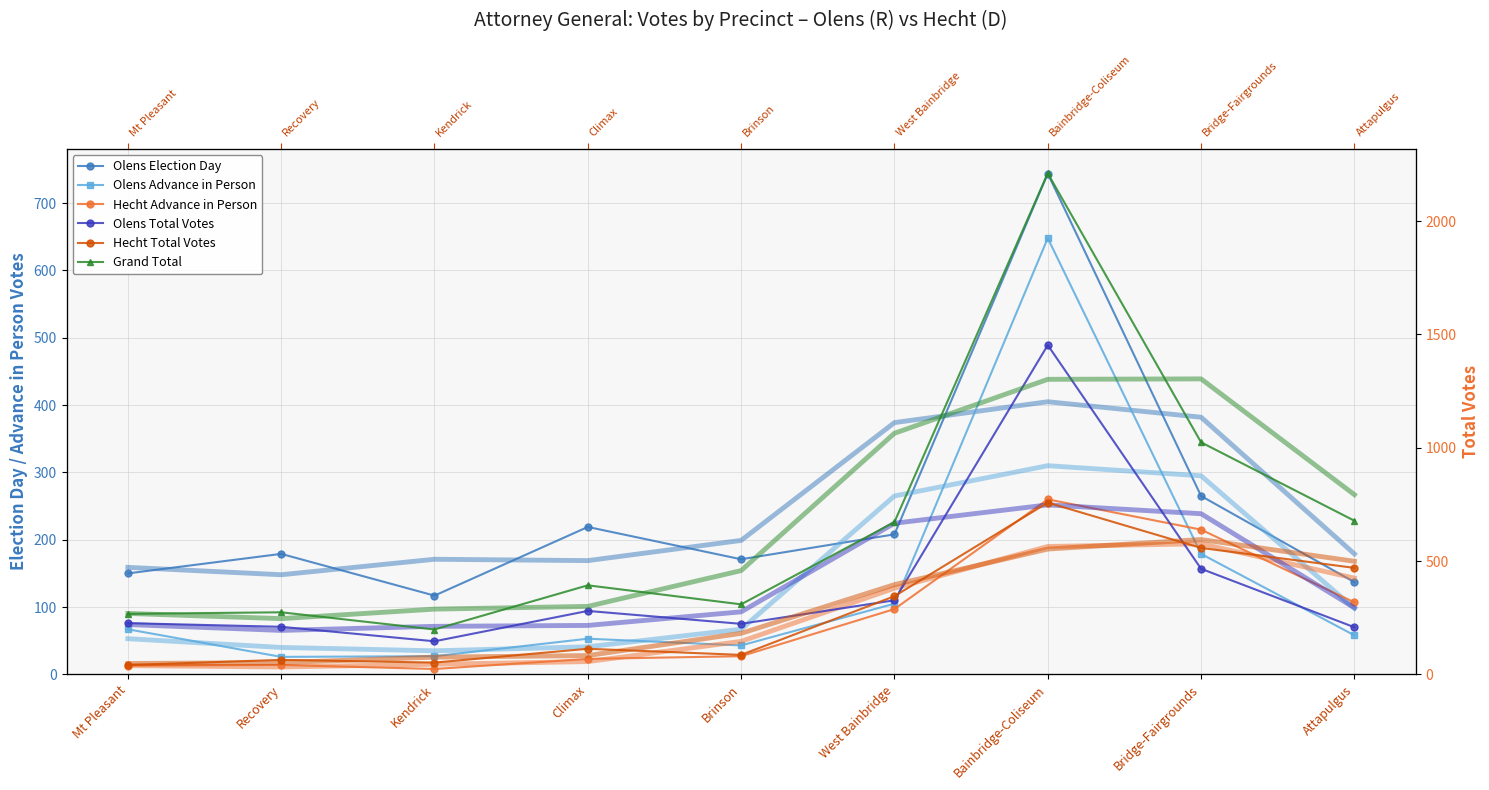

What is the label of the 4th point from the right?

West Bainbridge